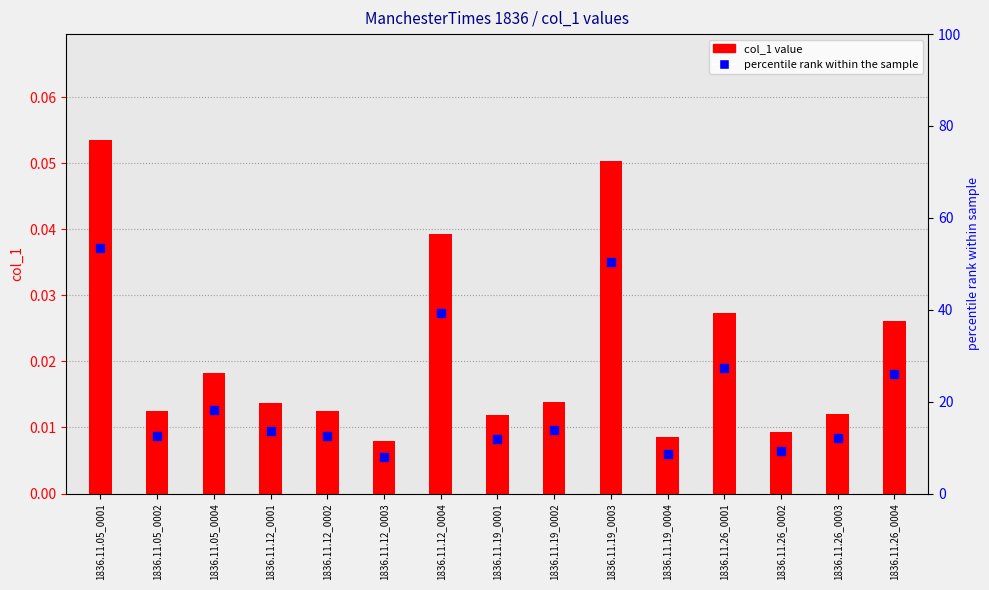

What are all the series names shown in the legend?

col_1 value, percentile rank within the sample